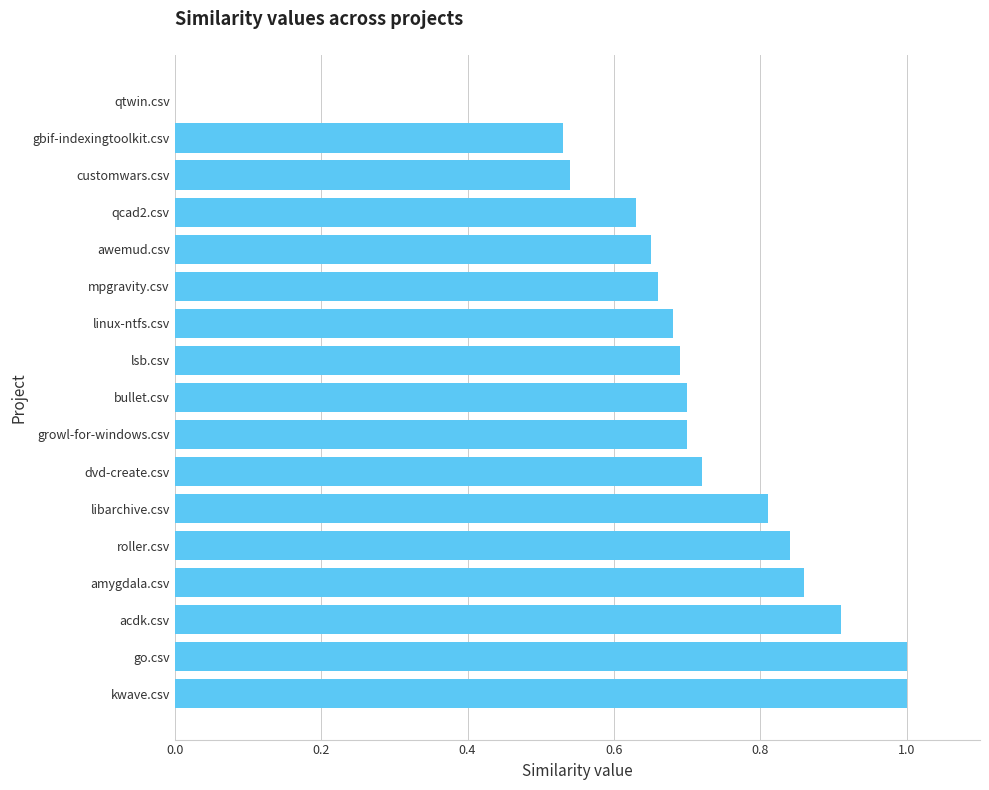

How many values are above zero?

16